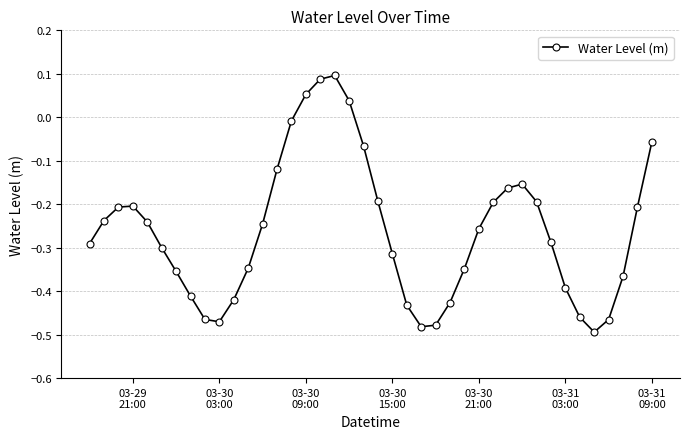

How many points are lower than both their immediate neighbors (excluding endpoints)?

3